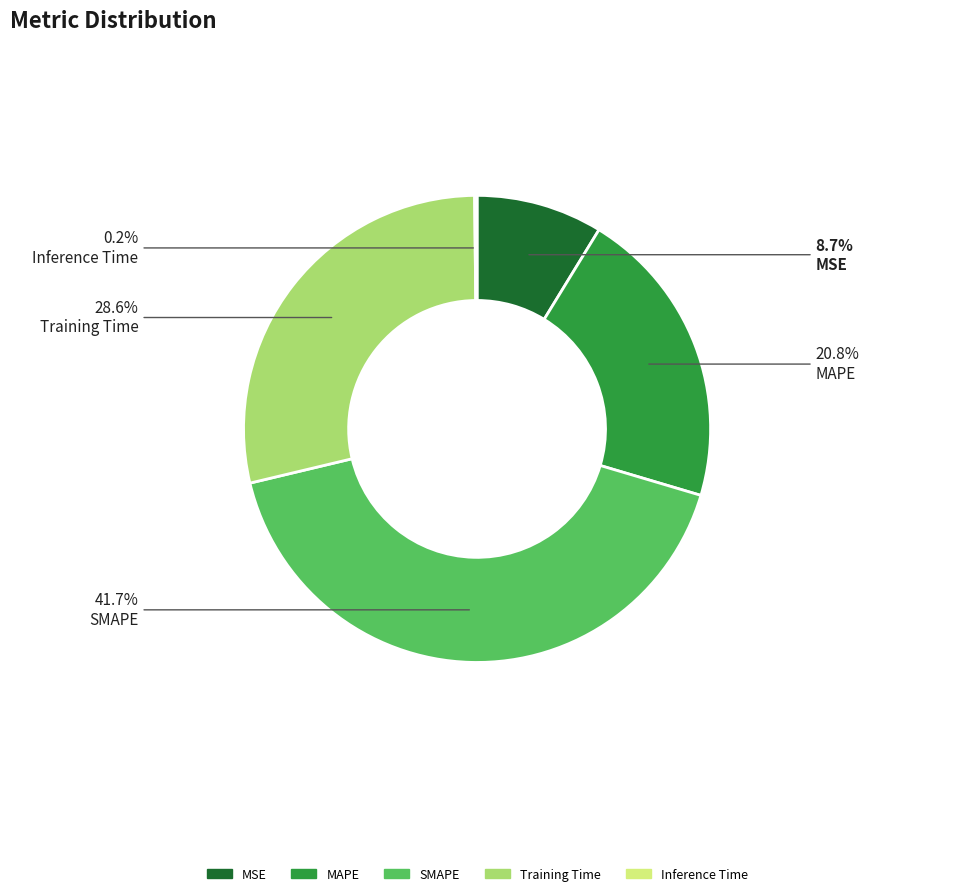

Does any single category account for the majority?

No